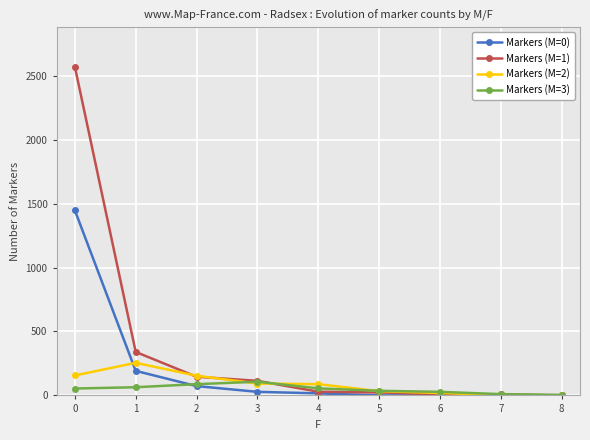

True or false: Markers (M=2) has a value of 255 at 1.

True